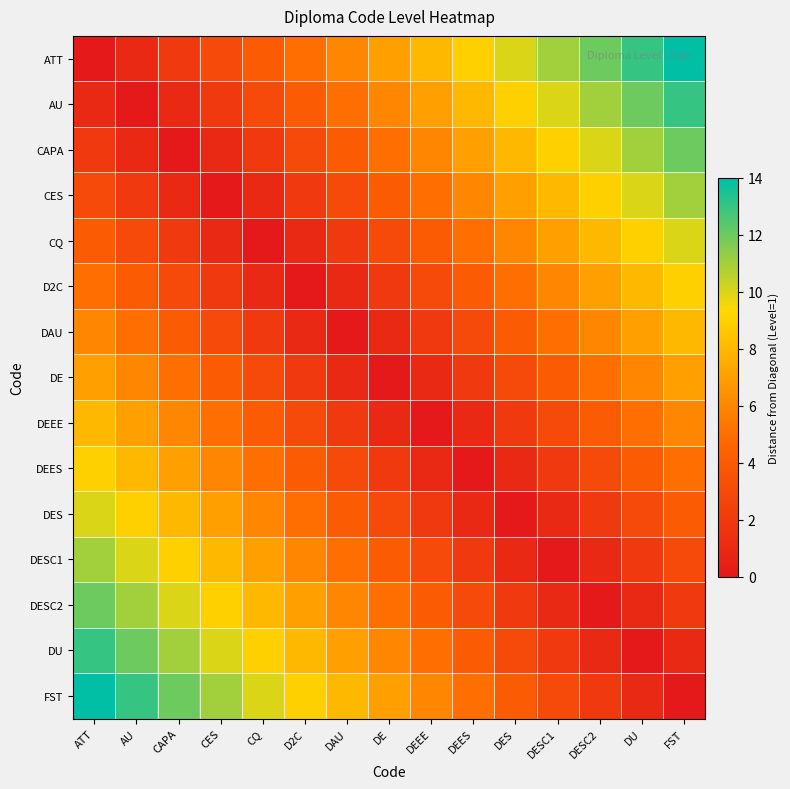

Reading left to right, list all the values displayed in this chart.

ATT: ATT=0	AU=1	CAPA=2	CES=3	CQ=4	D2C=5	DAU=6	DE=7	DEEE=8	DEES=9	DES=10	DESC1=11	DESC2=12	DU=13	FST=14
AU: ATT=1	AU=0	CAPA=1	CES=2	CQ=3	D2C=4	DAU=5	DE=6	DEEE=7	DEES=8	DES=9	DESC1=10	DESC2=11	DU=12	FST=13
CAPA: ATT=2	AU=1	CAPA=0	CES=1	CQ=2	D2C=3	DAU=4	DE=5	DEEE=6	DEES=7	DES=8	DESC1=9	DESC2=10	DU=11	FST=12
CES: ATT=3	AU=2	CAPA=1	CES=0	CQ=1	D2C=2	DAU=3	DE=4	DEEE=5	DEES=6	DES=7	DESC1=8	DESC2=9	DU=10	FST=11
CQ: ATT=4	AU=3	CAPA=2	CES=1	CQ=0	D2C=1	DAU=2	DE=3	DEEE=4	DEES=5	DES=6	DESC1=7	DESC2=8	DU=9	FST=10
D2C: ATT=5	AU=4	CAPA=3	CES=2	CQ=1	D2C=0	DAU=1	DE=2	DEEE=3	DEES=4	DES=5	DESC1=6	DESC2=7	DU=8	FST=9
DAU: ATT=6	AU=5	CAPA=4	CES=3	CQ=2	D2C=1	DAU=0	DE=1	DEEE=2	DEES=3	DES=4	DESC1=5	DESC2=6	DU=7	FST=8
DE: ATT=7	AU=6	CAPA=5	CES=4	CQ=3	D2C=2	DAU=1	DE=0	DEEE=1	DEES=2	DES=3	DESC1=4	DESC2=5	DU=6	FST=7
DEEE: ATT=8	AU=7	CAPA=6	CES=5	CQ=4	D2C=3	DAU=2	DE=1	DEEE=0	DEES=1	DES=2	DESC1=3	DESC2=4	DU=5	FST=6
DEES: ATT=9	AU=8	CAPA=7	CES=6	CQ=5	D2C=4	DAU=3	DE=2	DEEE=1	DEES=0	DES=1	DESC1=2	DESC2=3	DU=4	FST=5
DES: ATT=10	AU=9	CAPA=8	CES=7	CQ=6	D2C=5	DAU=4	DE=3	DEEE=2	DEES=1	DES=0	DESC1=1	DESC2=2	DU=3	FST=4
DESC1: ATT=11	AU=10	CAPA=9	CES=8	CQ=7	D2C=6	DAU=5	DE=4	DEEE=3	DEES=2	DES=1	DESC1=0	DESC2=1	DU=2	FST=3
DESC2: ATT=12	AU=11	CAPA=10	CES=9	CQ=8	D2C=7	DAU=6	DE=5	DEEE=4	DEES=3	DES=2	DESC1=1	DESC2=0	DU=1	FST=2
DU: ATT=13	AU=12	CAPA=11	CES=10	CQ=9	D2C=8	DAU=7	DE=6	DEEE=5	DEES=4	DES=3	DESC1=2	DESC2=1	DU=0	FST=1
FST: ATT=14	AU=13	CAPA=12	CES=11	CQ=10	D2C=9	DAU=8	DE=7	DEEE=6	DEES=5	DES=4	DESC1=3	DESC2=2	DU=1	FST=0